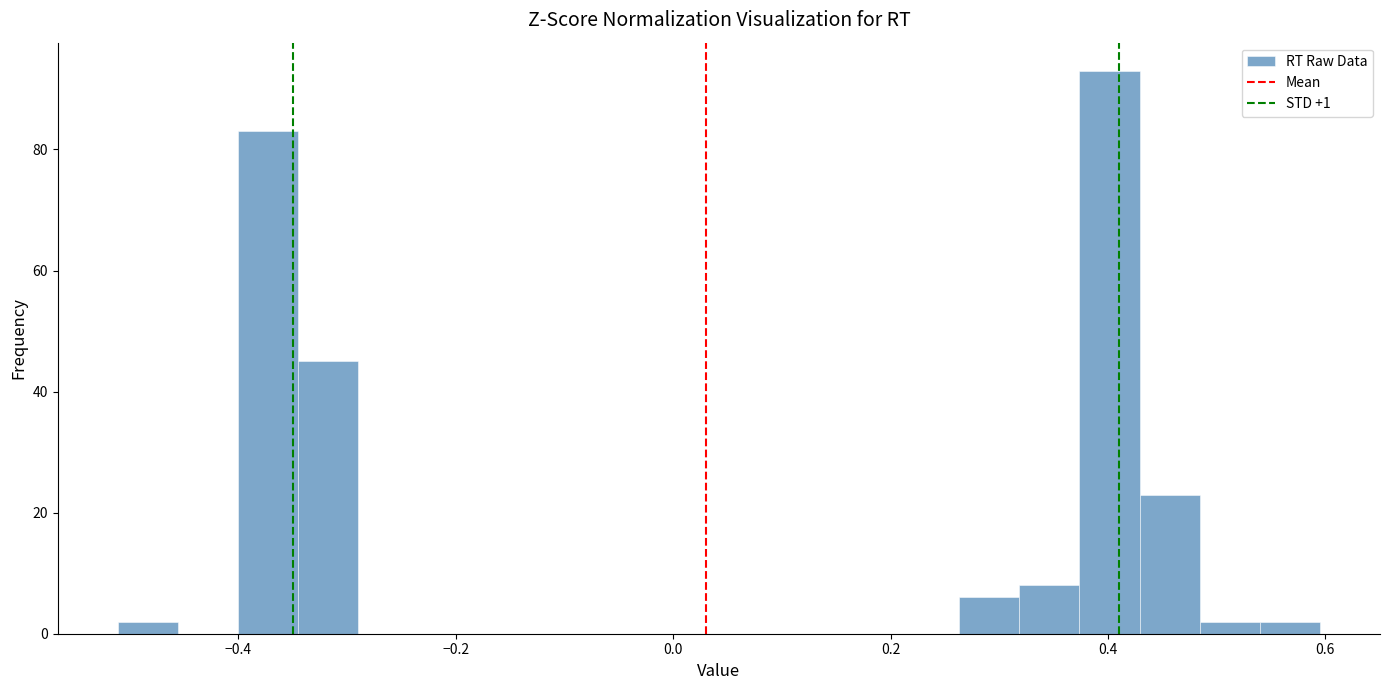

Around what value on the x-axis is the tallest bar? Give the approximate position of its centre, as read against the axis.

0.40